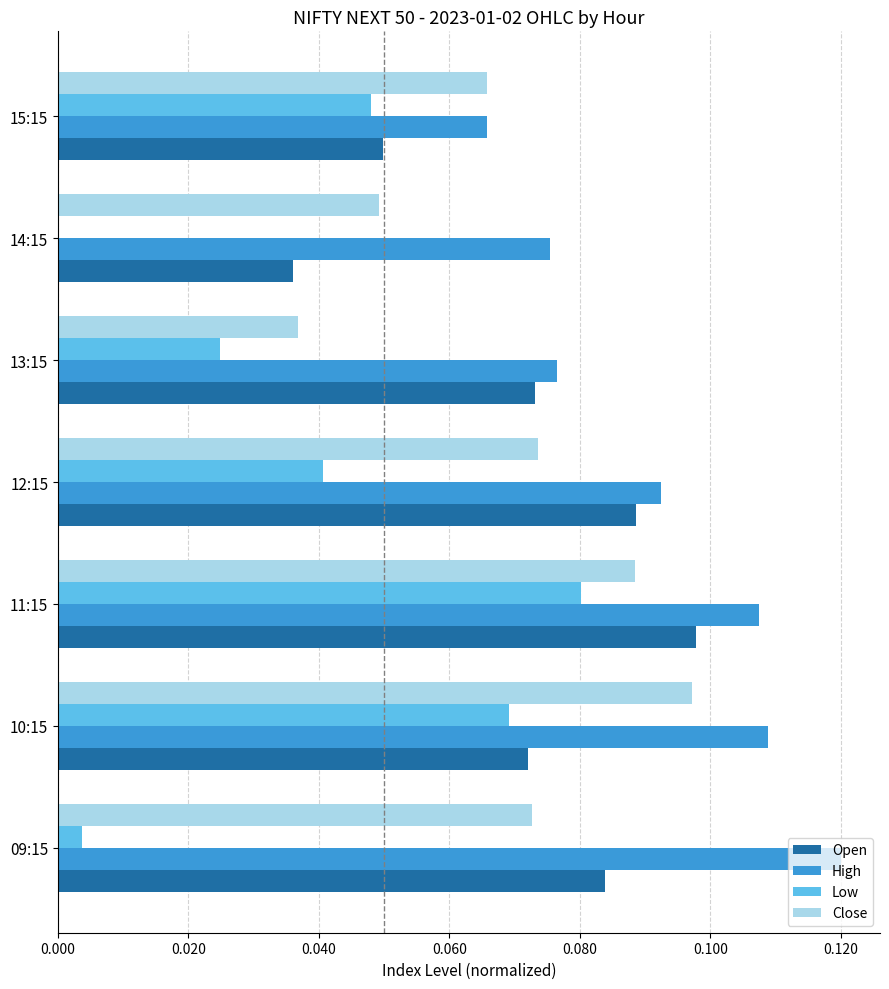

At which category is the sum across all series the highest?

11:15